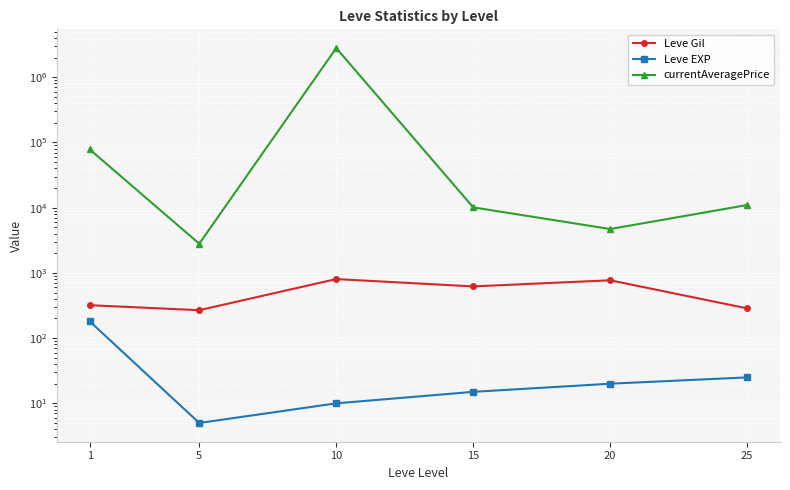

True or false: Leve Gil and currentAveragePrice cross at least once.

False